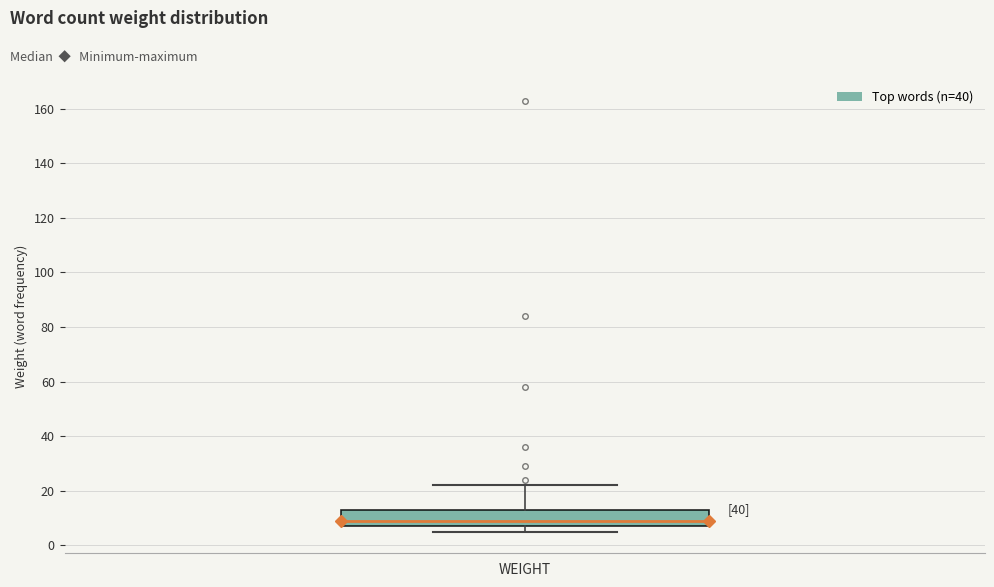

Where is the lower edge of the box for WEIGHT on the y-axis? The values are not printed on the chart, so give them approximately, as read against the axis.

8